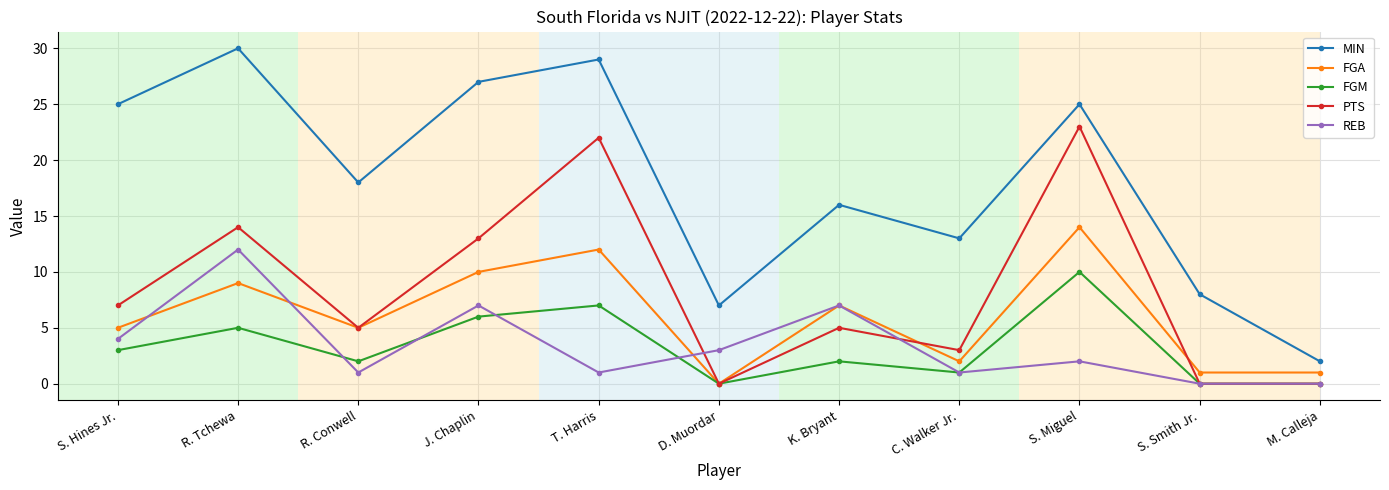

Is it true that PTS equals 35 at S. Miguel?

False